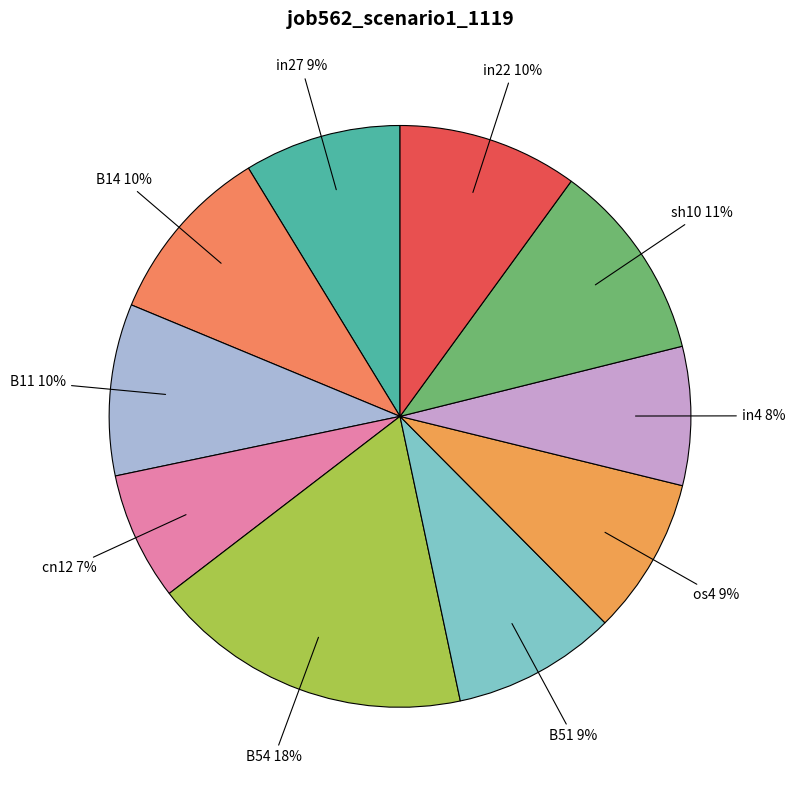

Which slice is the smallest?

cn12